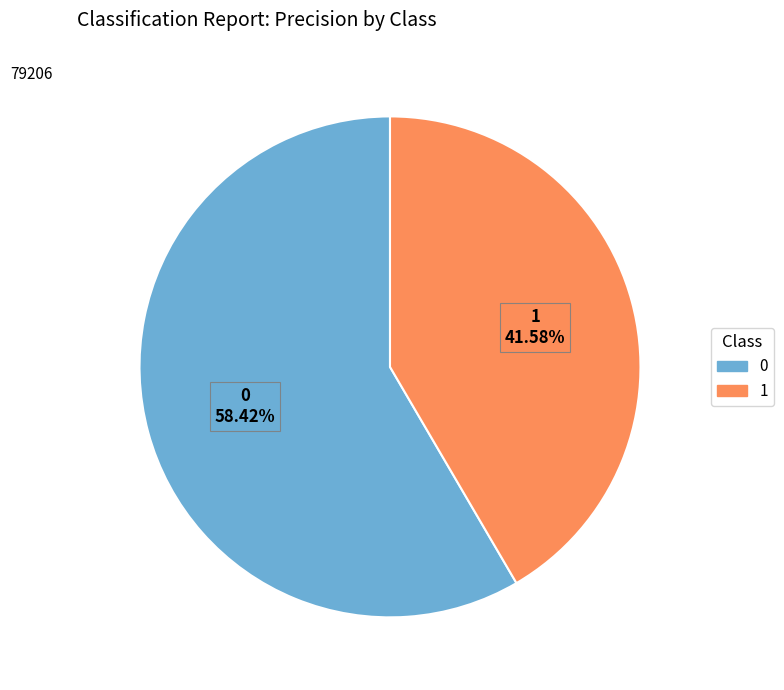

To the nearest percent, what is the combined percentage of 1 and 0?

100%